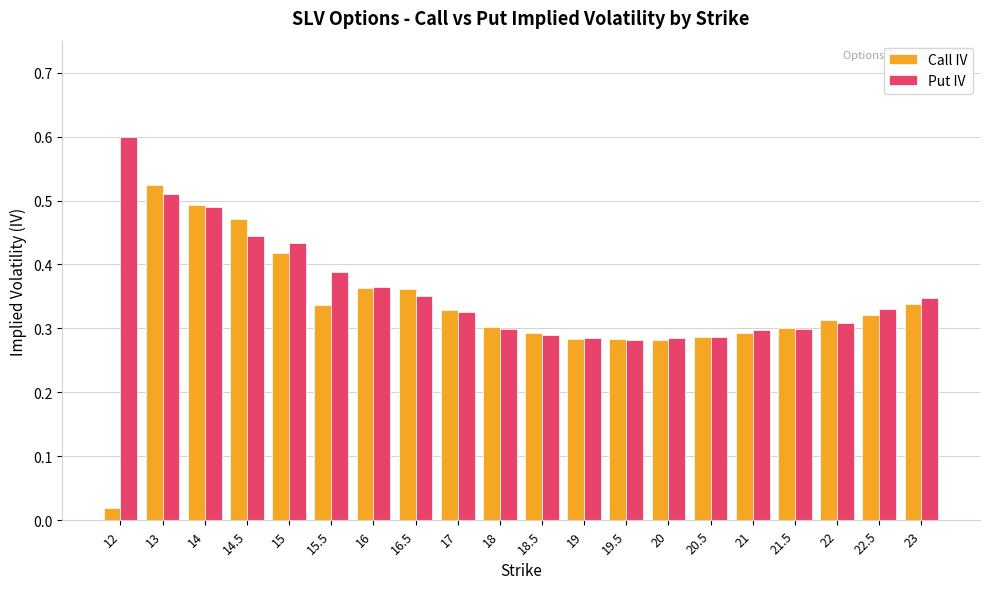

Rank the series by their maximum value, from lowest to highest.

Call IV, Put IV